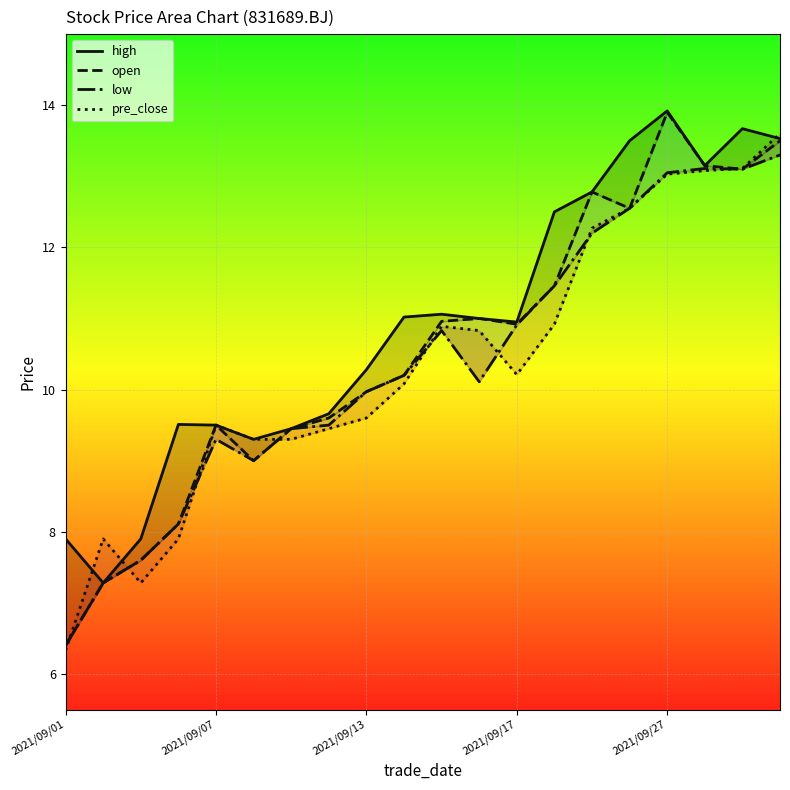

What is the sum of all pre_close values?

207.1